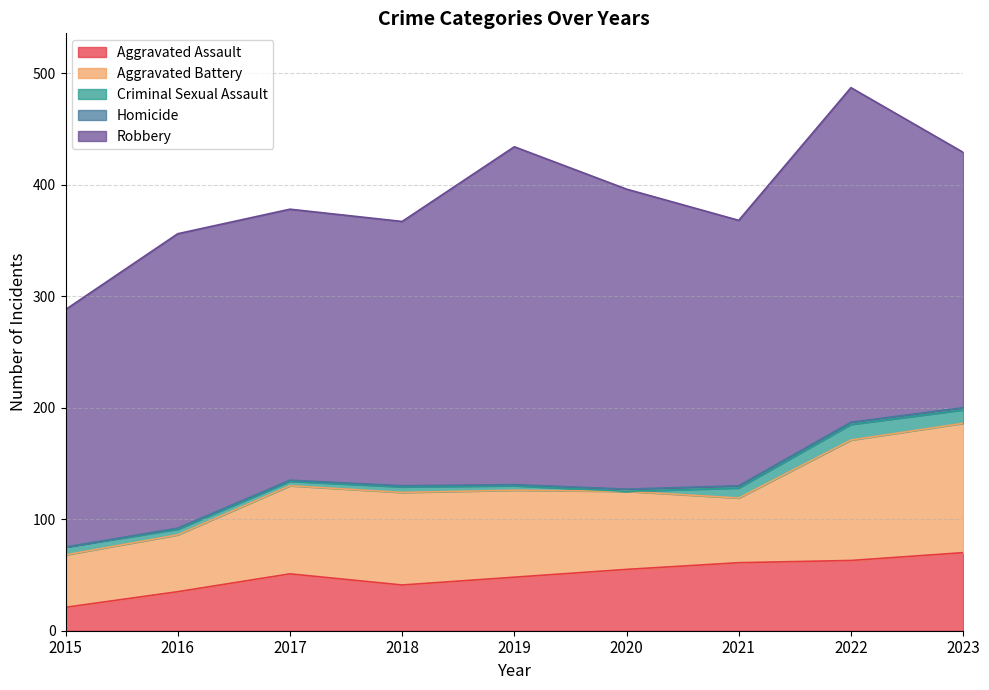

True or false: Aggravated Battery has a value of 22 at 2019.

False